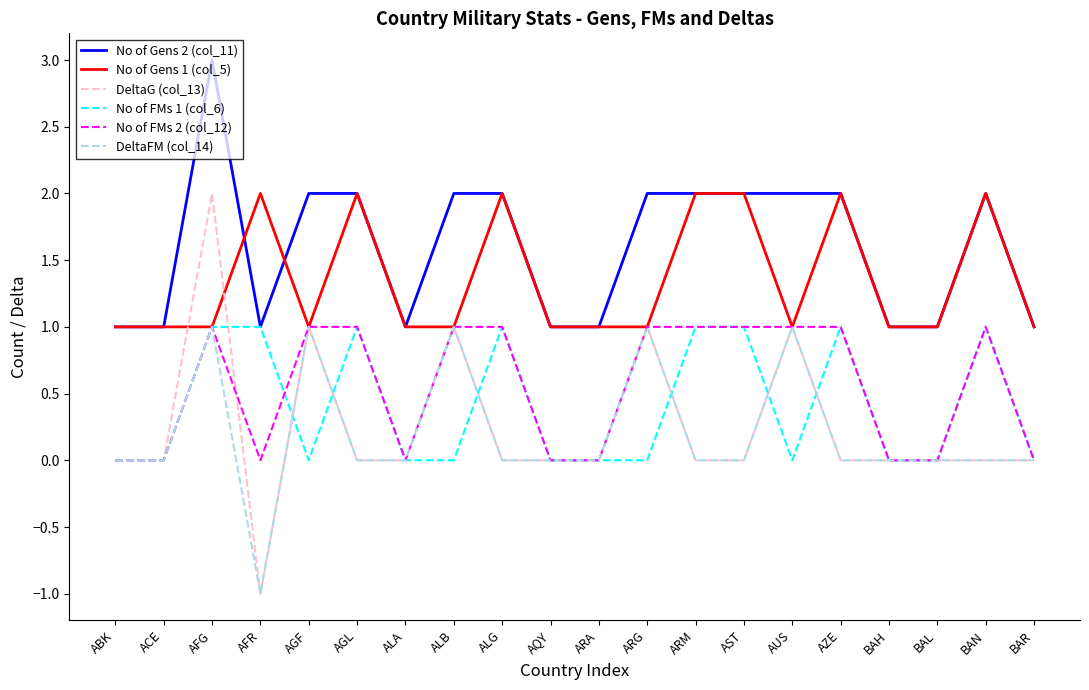

What is the highest value of the No of FMs 2 (col_12) series?

1